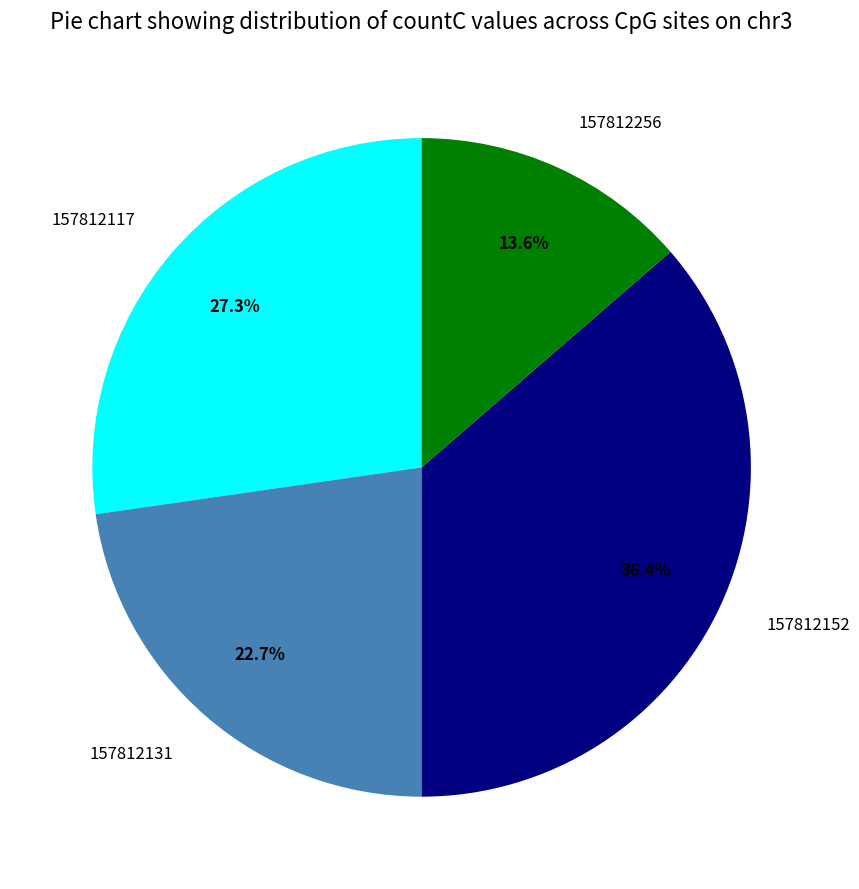

Which slice is the smallest?

157812256